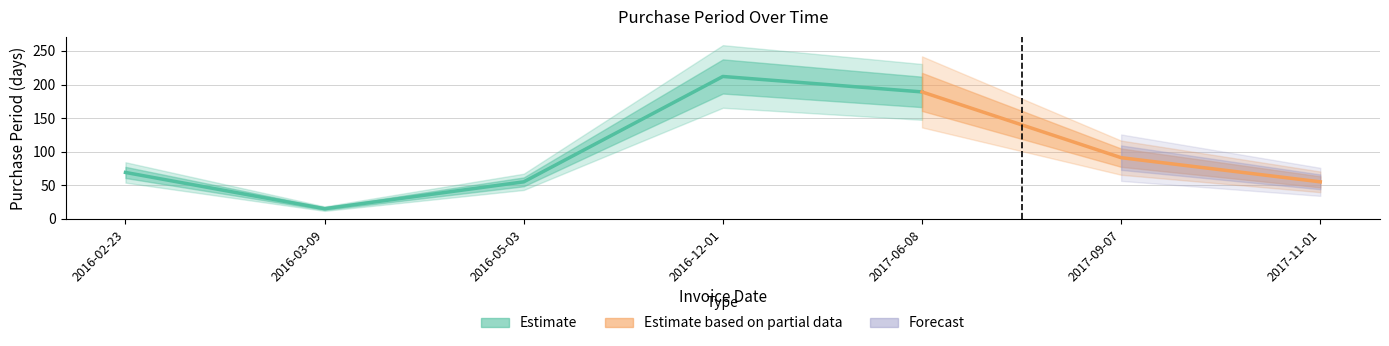

Which label corresponds to the largest value in the chart?

2016-12-01